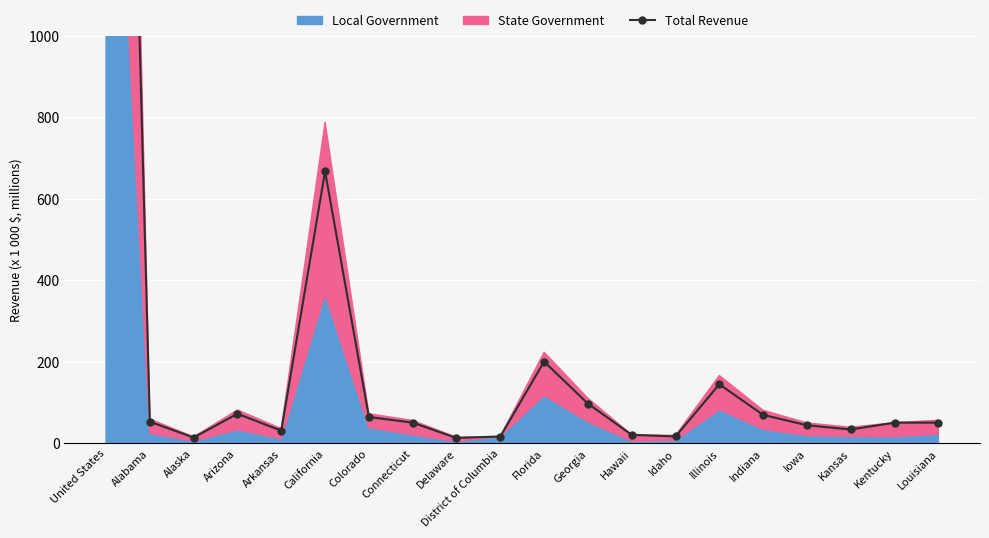

What is the average value?

288.9